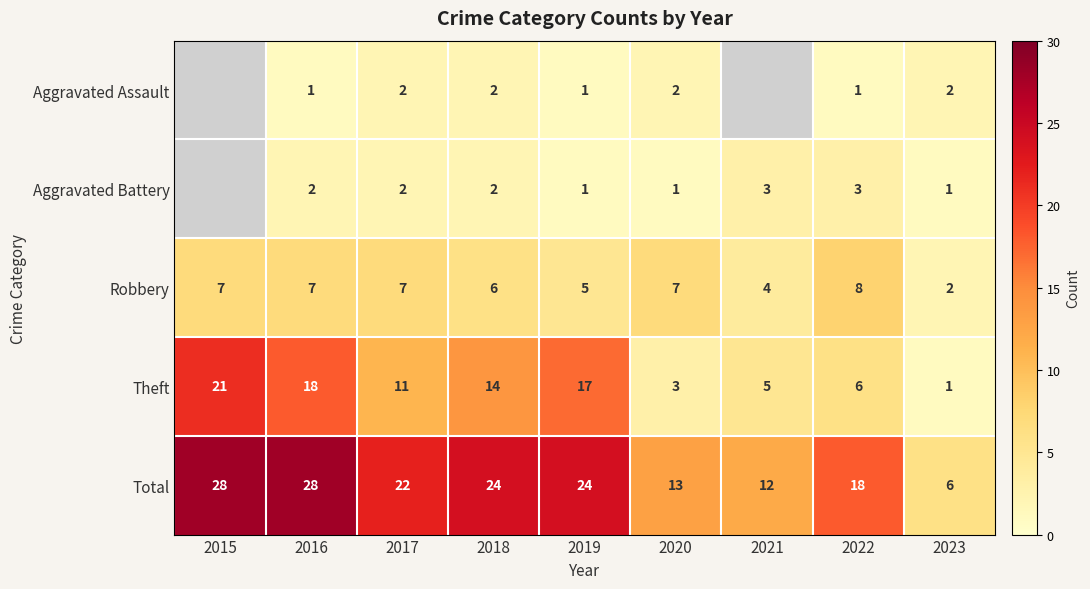

Between 2017 and 2023, which series saw the biggest shift?

Total